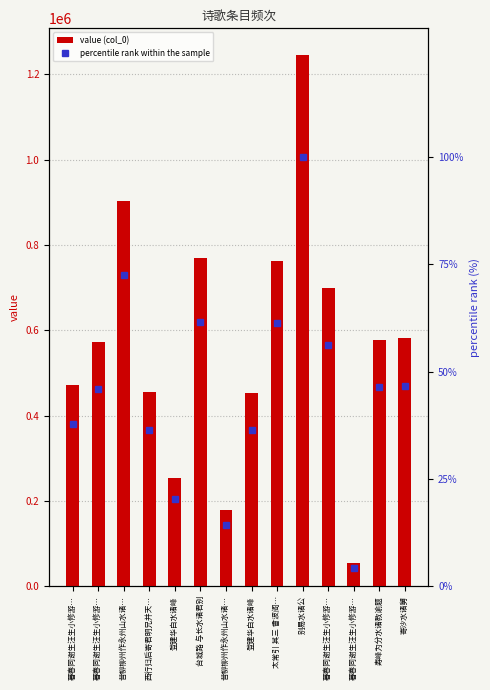

How many data points in value (col_0) are above 577955?

6